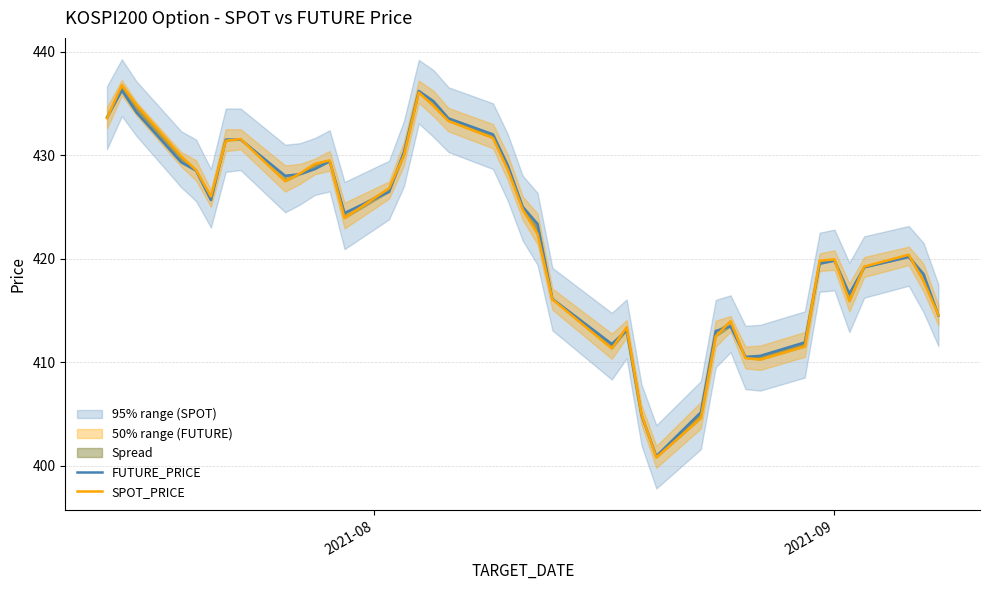

How many interior local peaks does the FUTURE_PRICE series have?

7